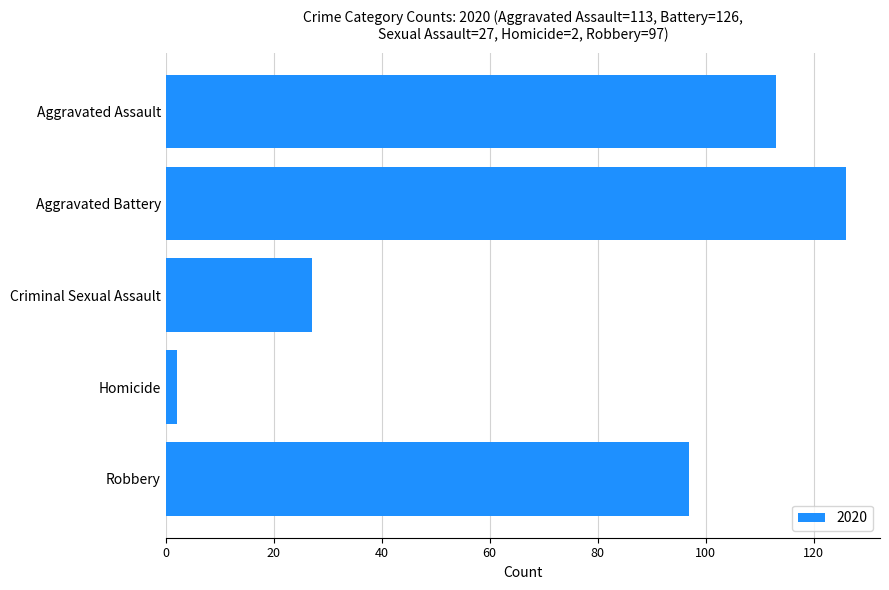

Reading bottom to top, what are all the values shown in this chart?

Robbery=97	Homicide=2	Criminal Sexual Assault=27	Aggravated Battery=126	Aggravated Assault=113